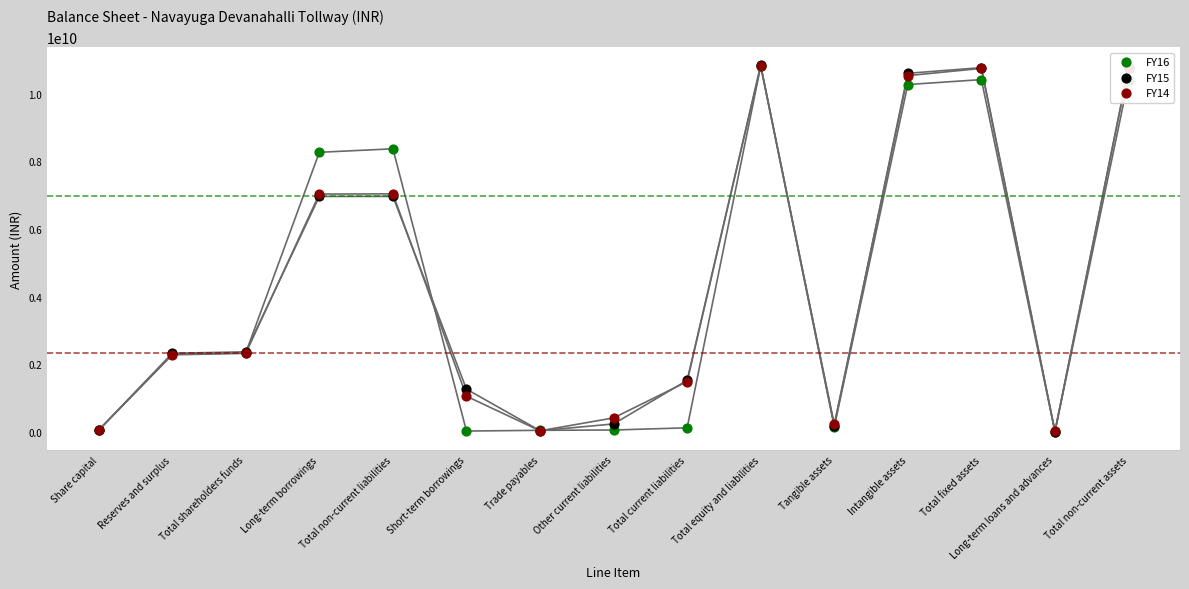

Which series contains the highest Y value?

FY15